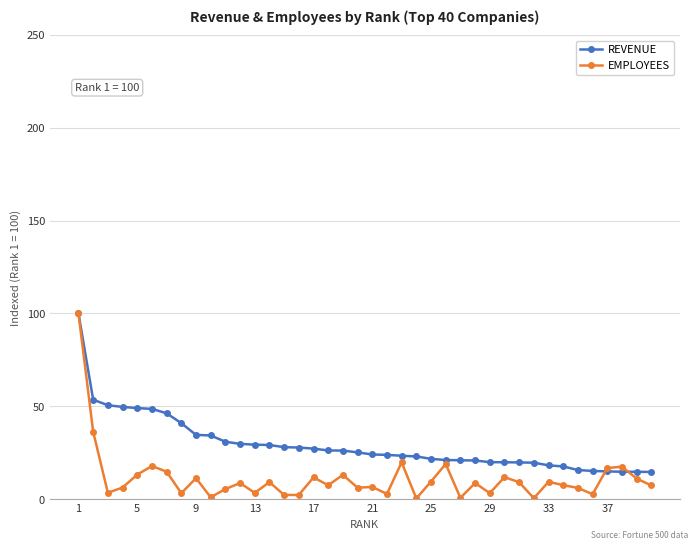

Which series ends up on top after the final intersection of EMPLOYEES and REVENUE?

REVENUE